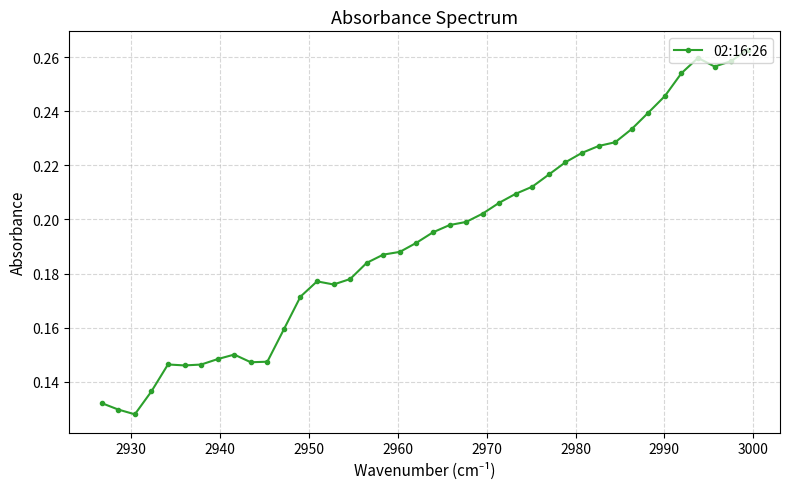

Count the values in the range 0 to 1.

40